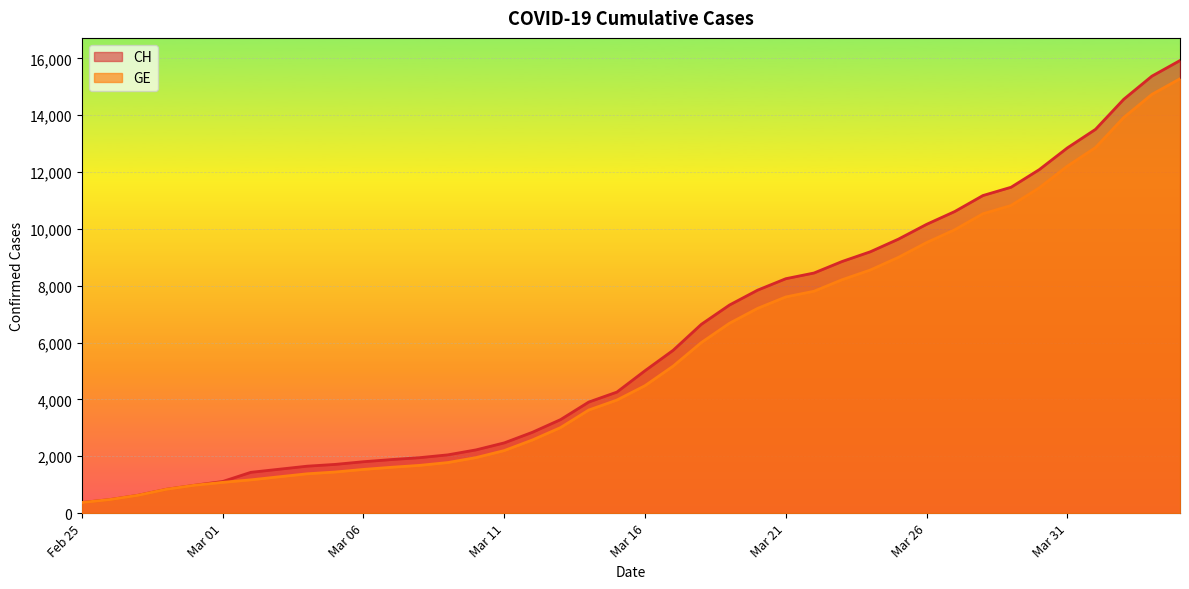

How many lines are shown in the chart?

2